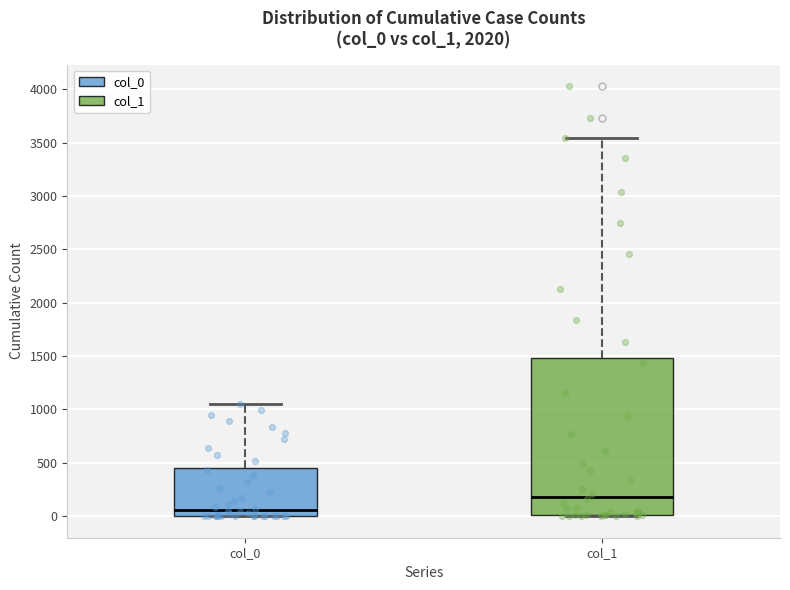

Where is the upper edge of the box for col_1 on the y-axis? The values are not printed on the chart, so give them approximately, as read against the axis.

1500